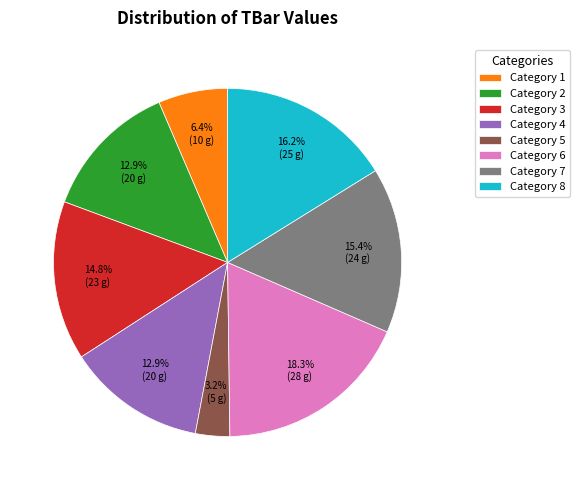

Count the number of slices in the pie.

8